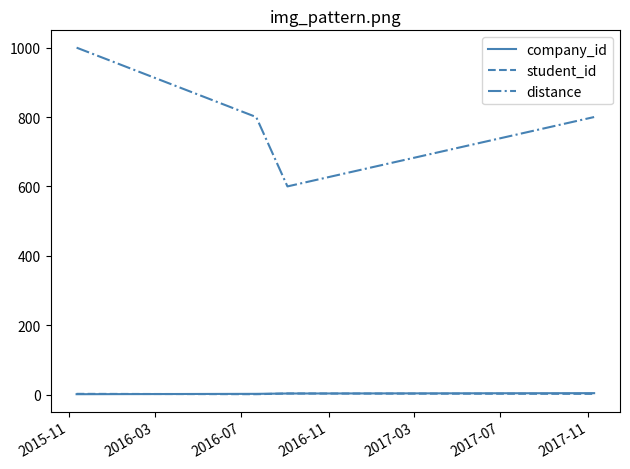

What is the maximum value shown in the chart?

1000